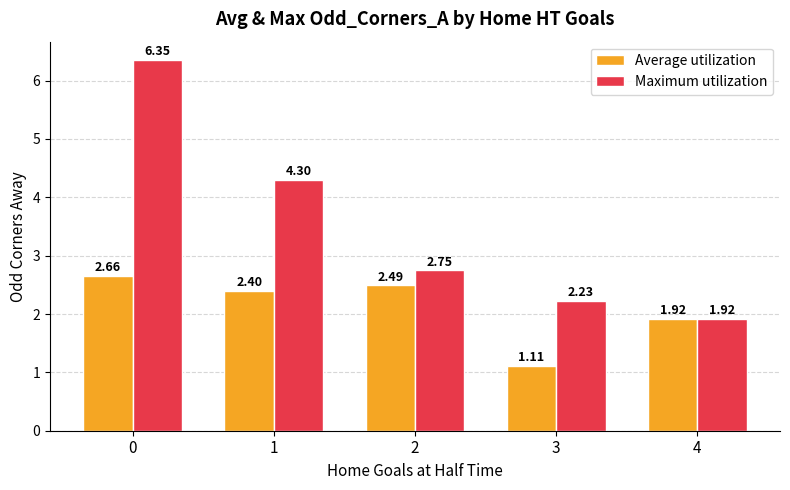

Which series has the largest total across all categories?

Maximum utilization